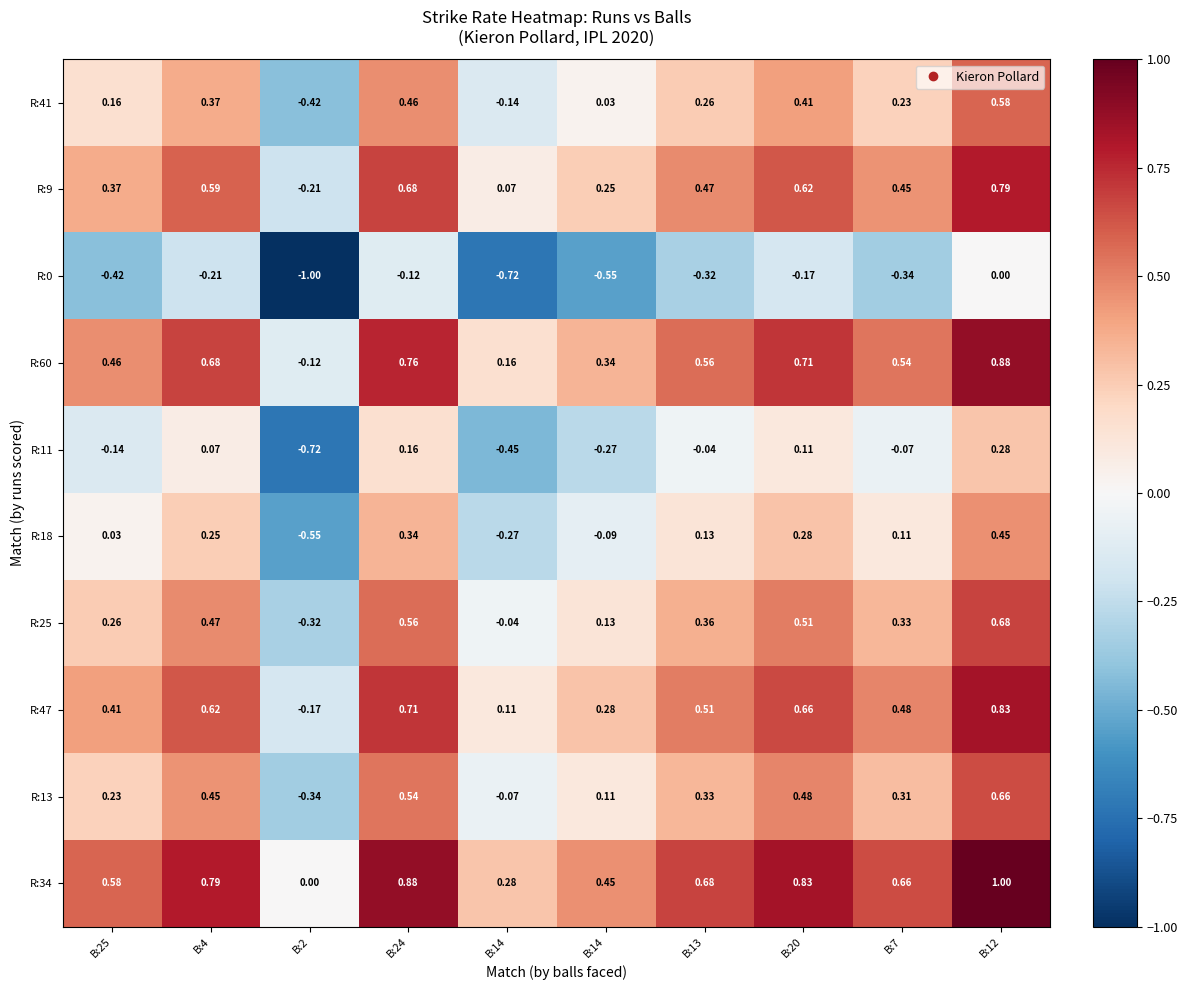

How many series are shown in this chart?

10